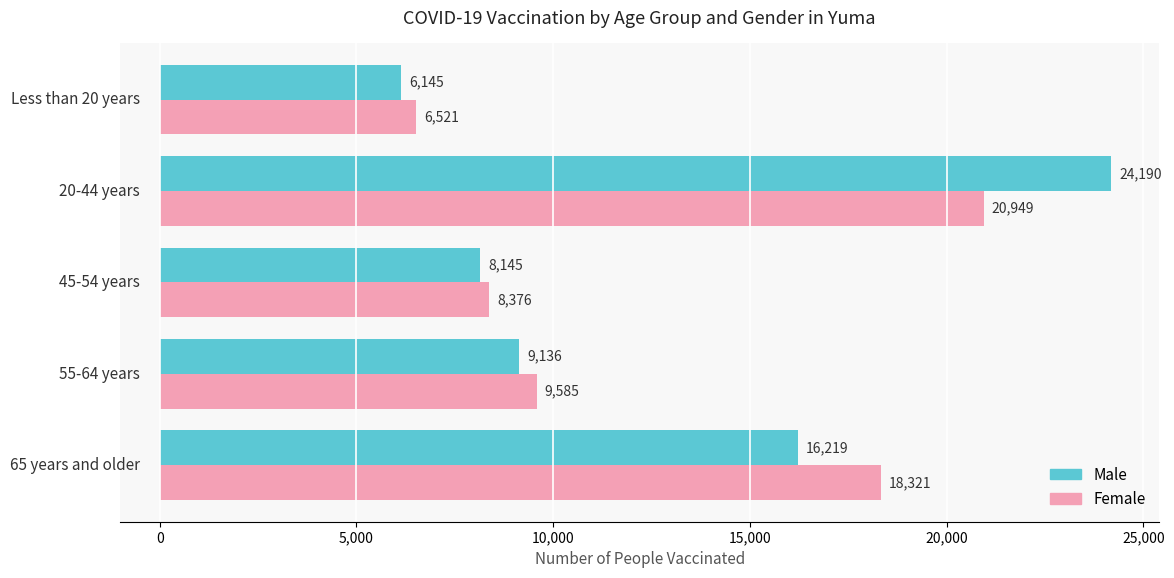

Rank the series by their average value, from lowest to highest.

Female, Male